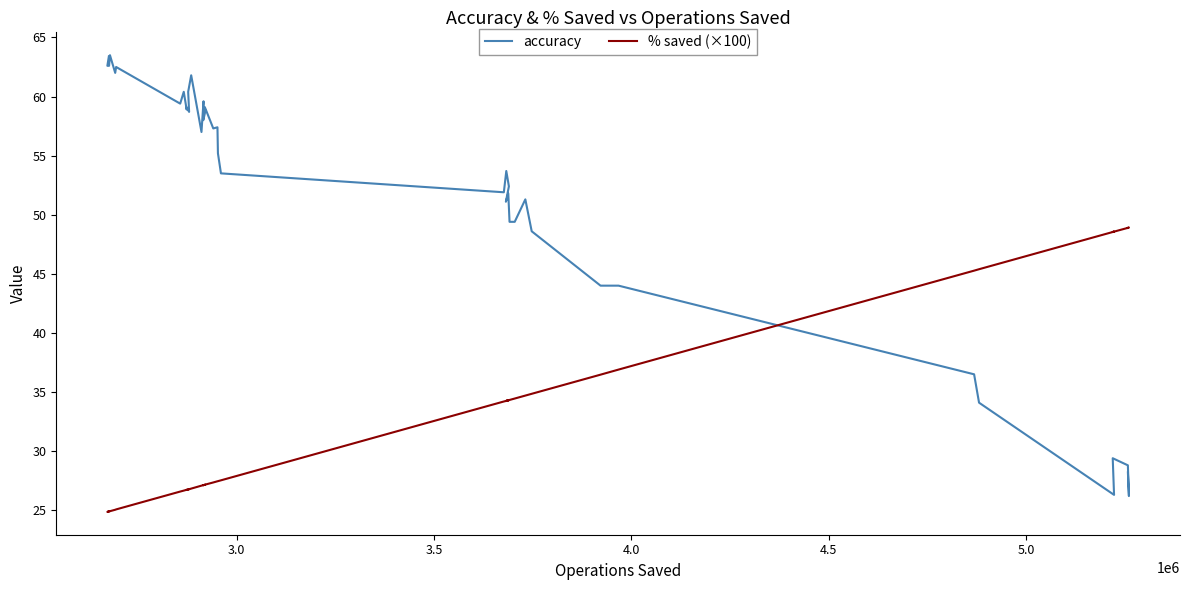

Is the value of accuracy at 24 greater than the value of % saved (×100) at 4.0?

Yes